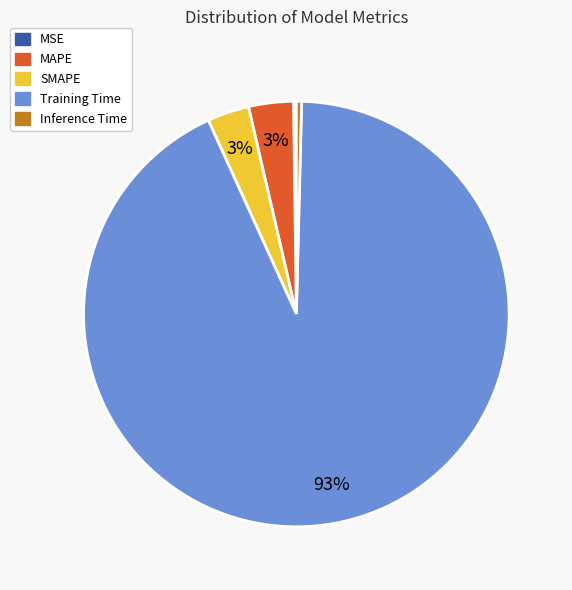

To the nearest percent, what percentage of the pie is SMAPE?

3%